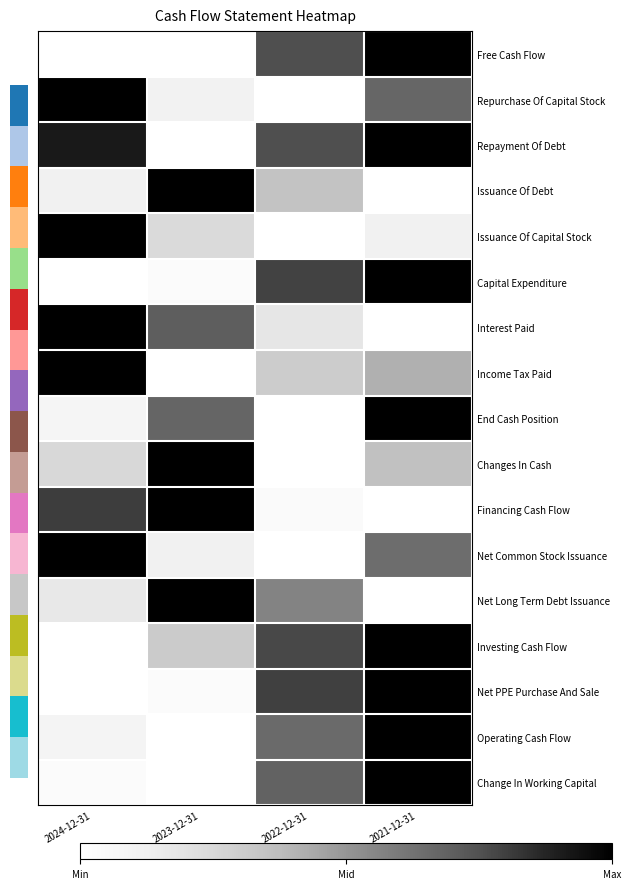

At which category does the chart reach its peak across all series?

2021-12-31